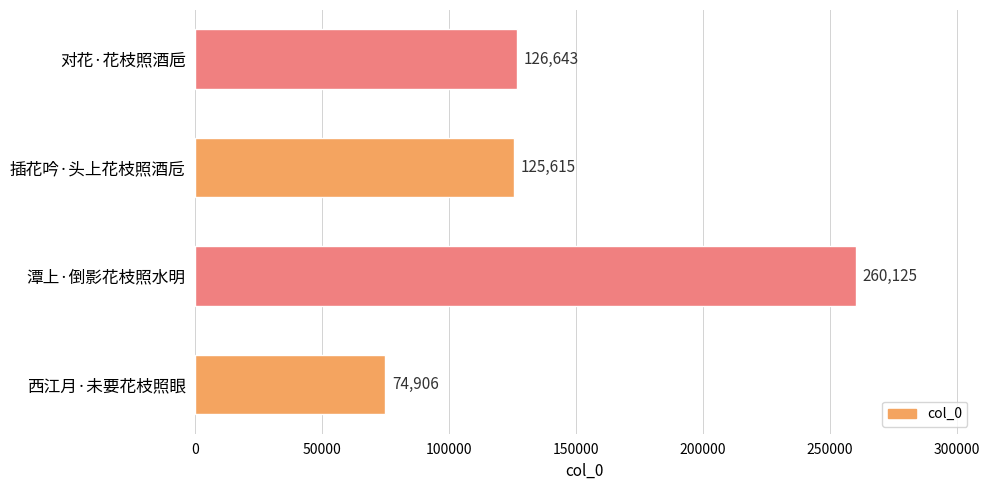

Where is the data nearest to the value 167515?

对花·花枝照酒巵